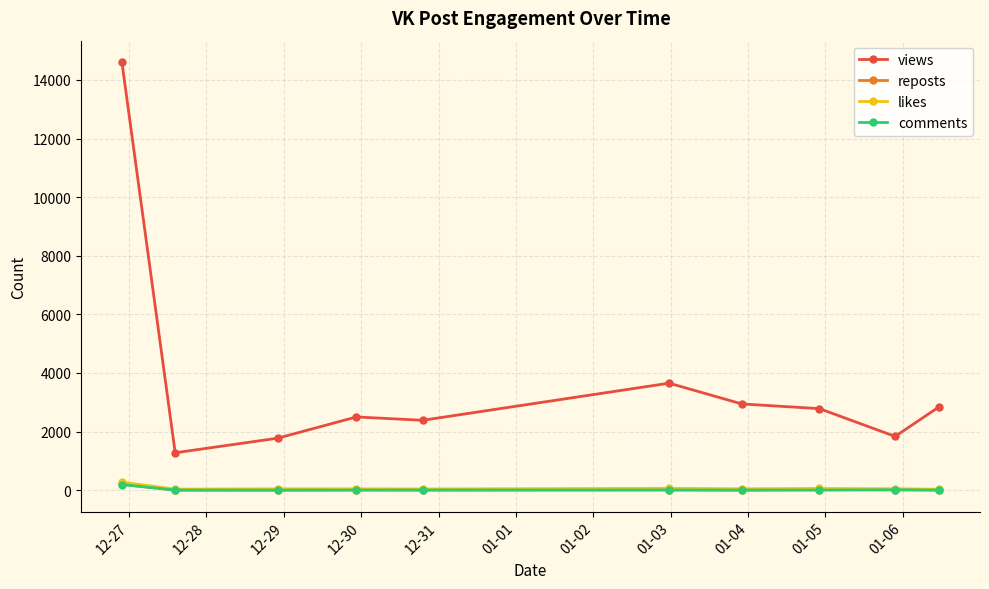

True or false: views and reposts intersect in this chart.

False